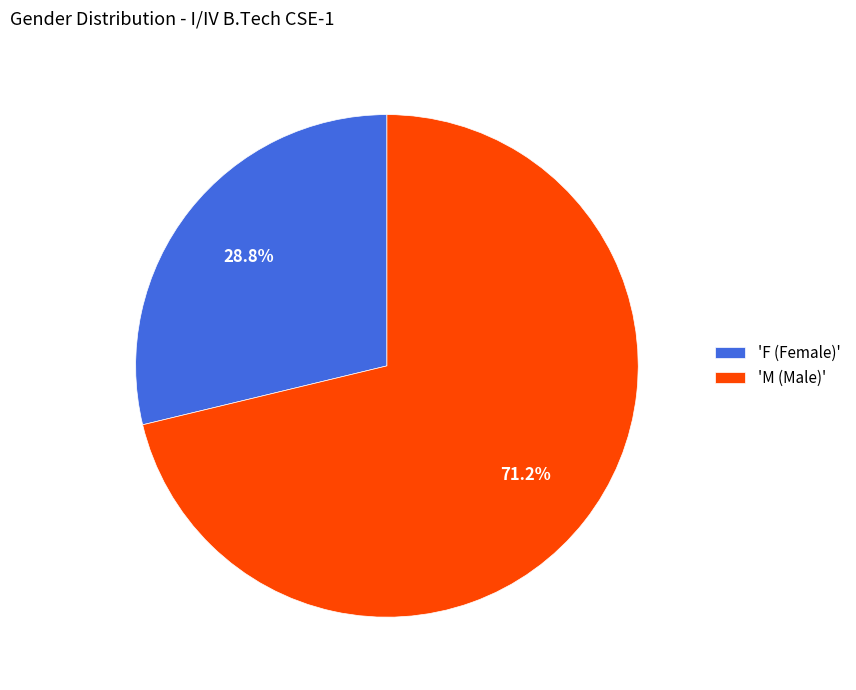

Rank the categories by value from lowest to highest.

'F (Female)', 'M (Male)'